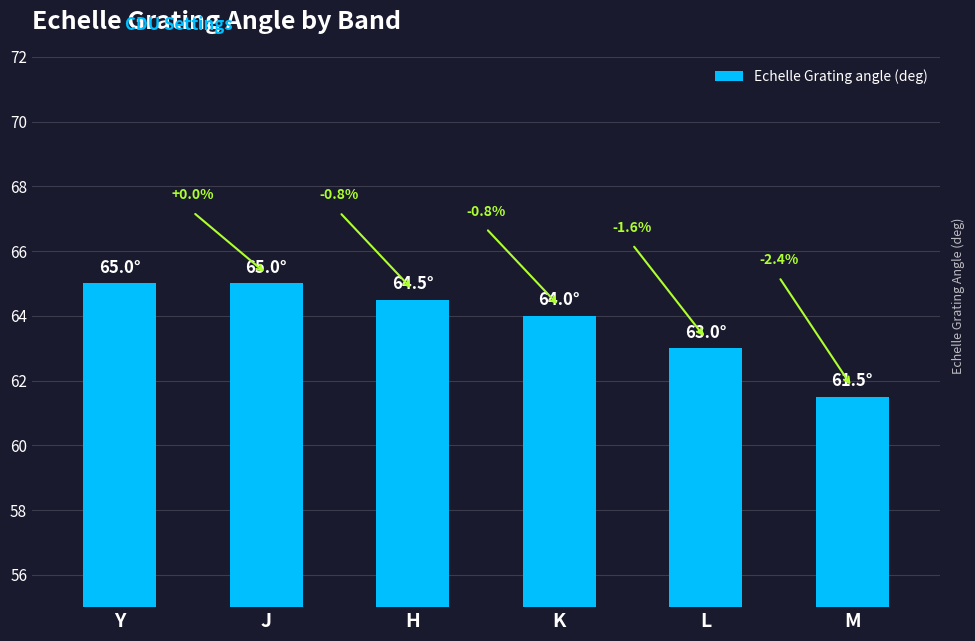

Approximately how many times larger is the value at H compared to K?

1.0